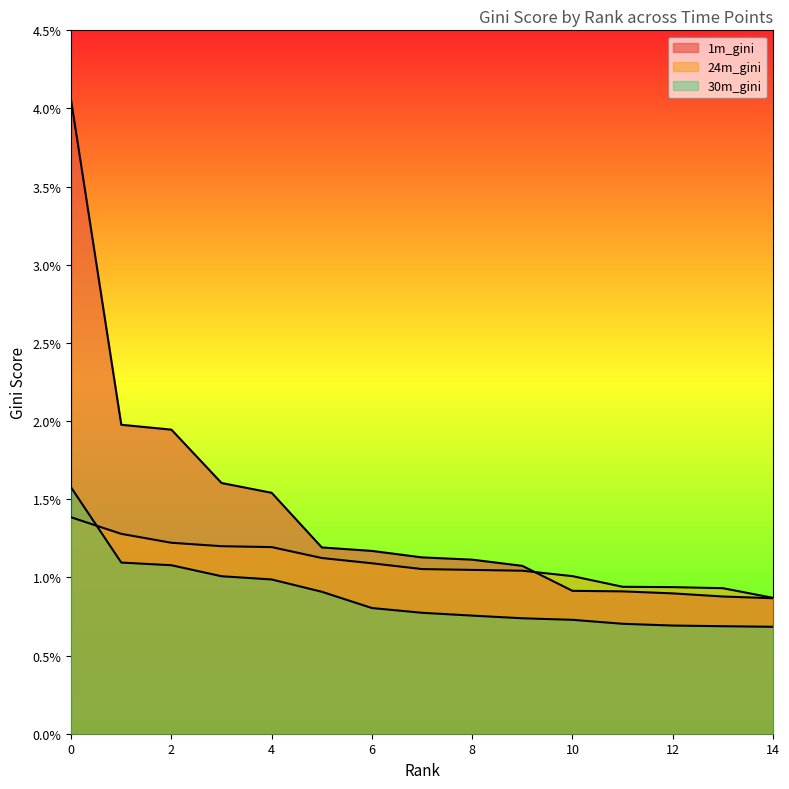

Between 6 and 5, which is larger?

5